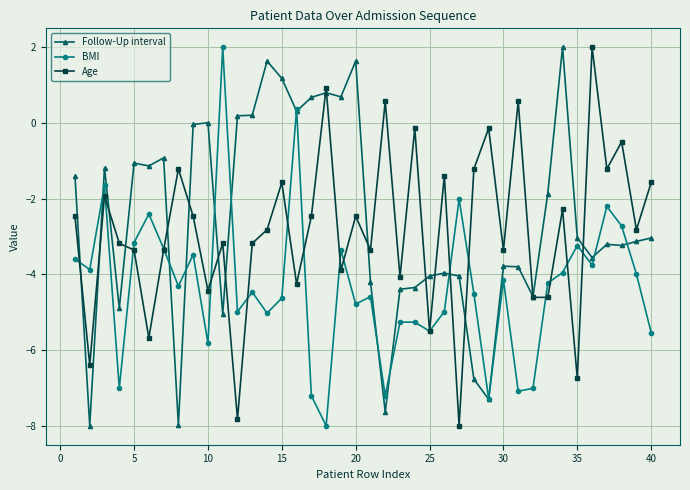

What is the greatest value displayed?

2.0